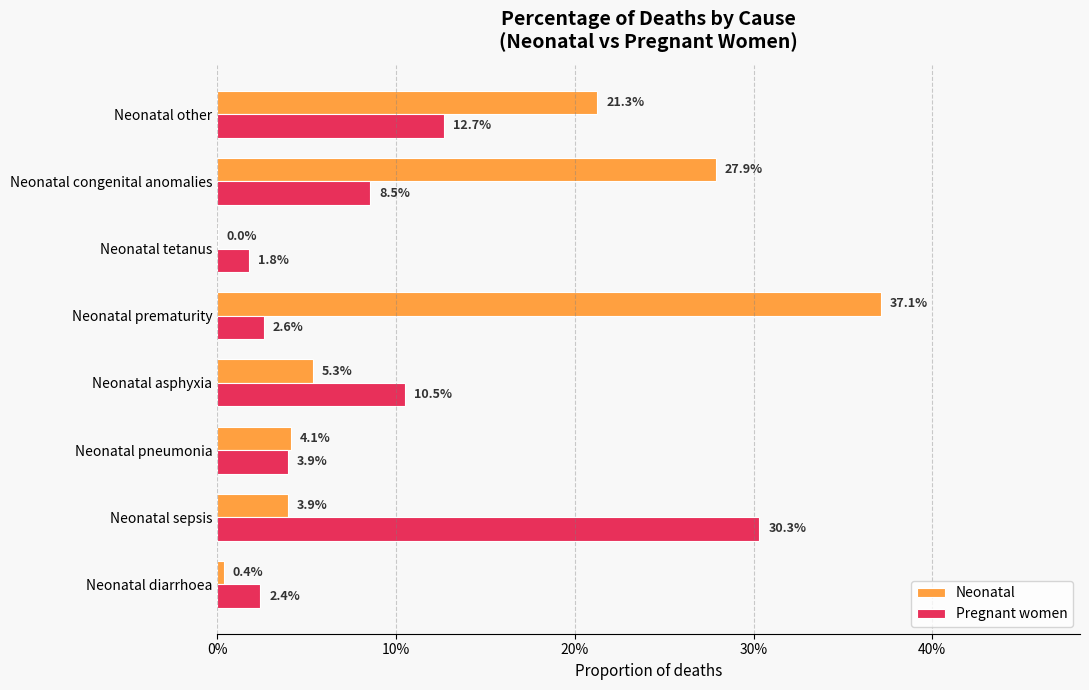

Rank the series by their maximum value, from highest to lowest.

Neonatal, Pregnant women